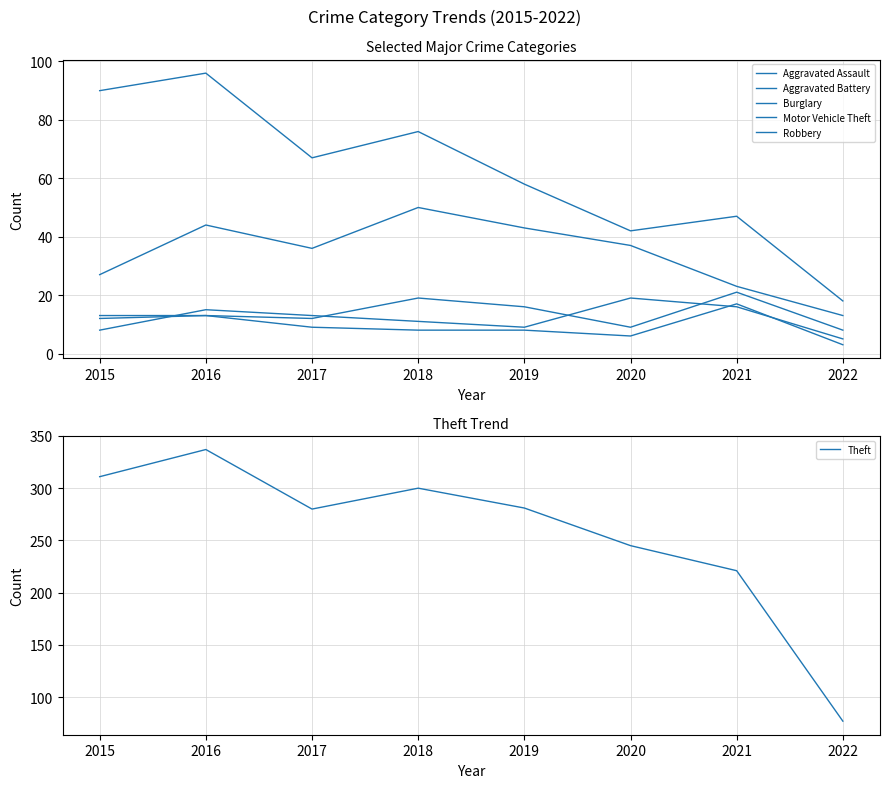

Between 2016 and 2018, which series saw the biggest shift?

Theft